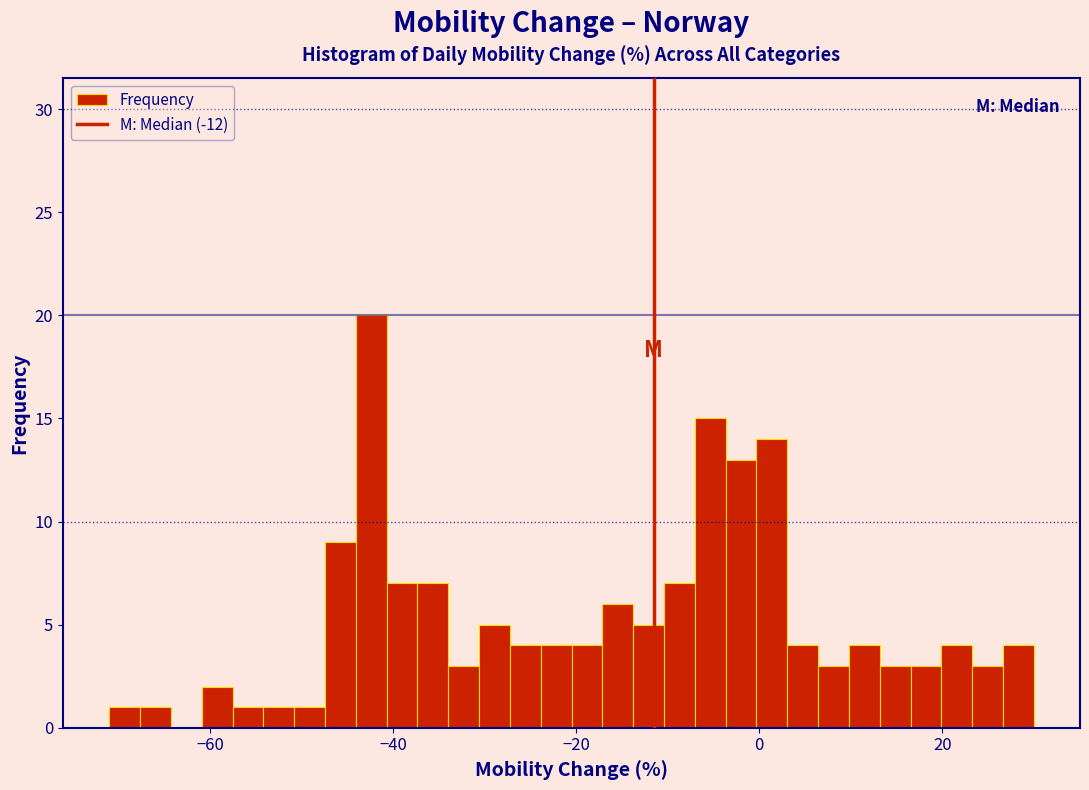

Read against the x-axis, roughly where is the centre of the tallest bar?

-42